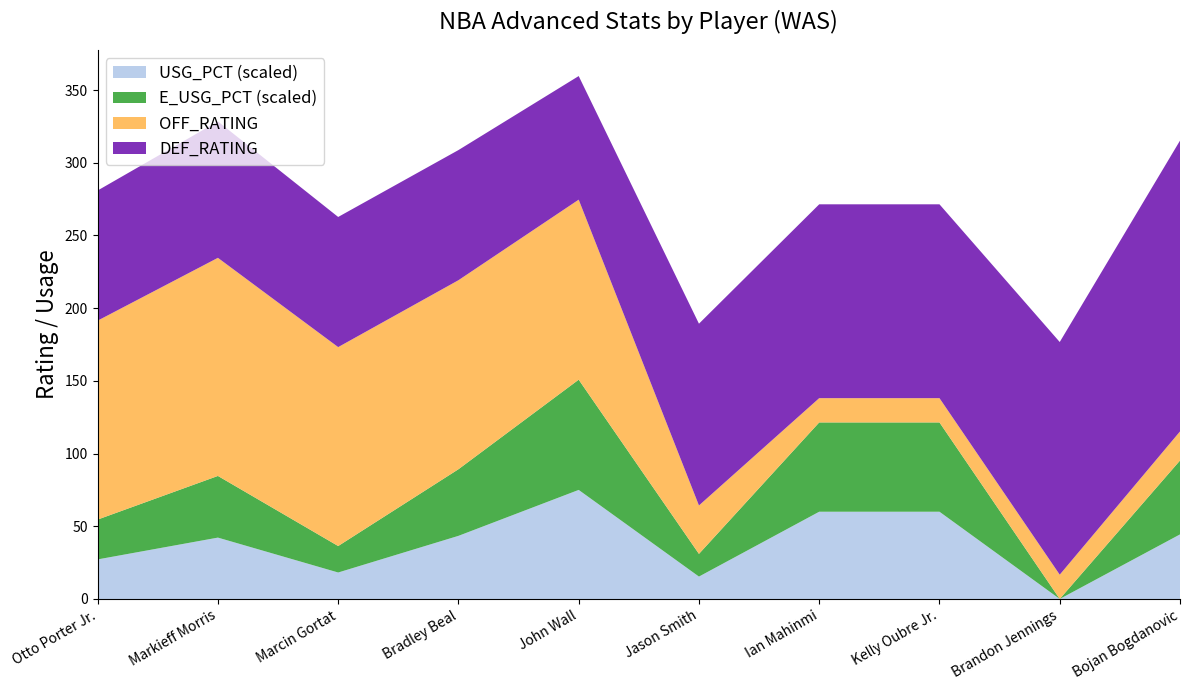

Reading left to right, what are all the values shown in this chart?

USG_PCT: Otto Porter Jr.=0.1	Markieff Morris=0.2	Marcin Gortat=0.1	Bradley Beal=0.2	John Wall=0.4	Jason Smith=0.1	Ian Mahinmi=0.3	Kelly Oubre Jr.=0.3	Brandon Jennings=0.0	Bojan Bogdanovic=0.2
E_USG_PCT: Otto Porter Jr.=0.1	Markieff Morris=0.2	Marcin Gortat=0.1	Bradley Beal=0.2	John Wall=0.4	Jason Smith=0.1	Ian Mahinmi=0.3	Kelly Oubre Jr.=0.3	Brandon Jennings=0.0	Bojan Bogdanovic=0.3
OFF_RATING: Otto Porter Jr.=136.8	Markieff Morris=150.0	Marcin Gortat=136.8	Bradley Beal=130.0	John Wall=123.8	Jason Smith=33.3	Ian Mahinmi=16.7	Kelly Oubre Jr.=16.7	Brandon Jennings=16.7	Bojan Bogdanovic=20.0
DEF_RATING: Otto Porter Jr.=89.5	Markieff Morris=93.8	Marcin Gortat=89.5	Bradley Beal=89.5	John Wall=85.0	Jason Smith=125.0	Ian Mahinmi=133.3	Kelly Oubre Jr.=133.3	Brandon Jennings=160.0	Bojan Bogdanovic=200.0